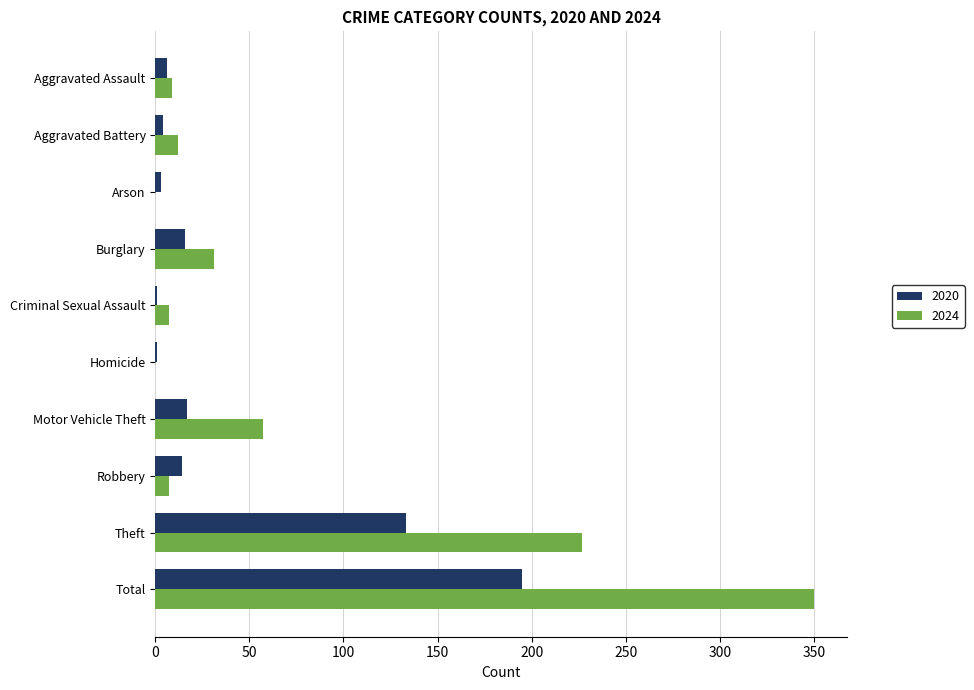

Which series has the largest total across all categories?

2024